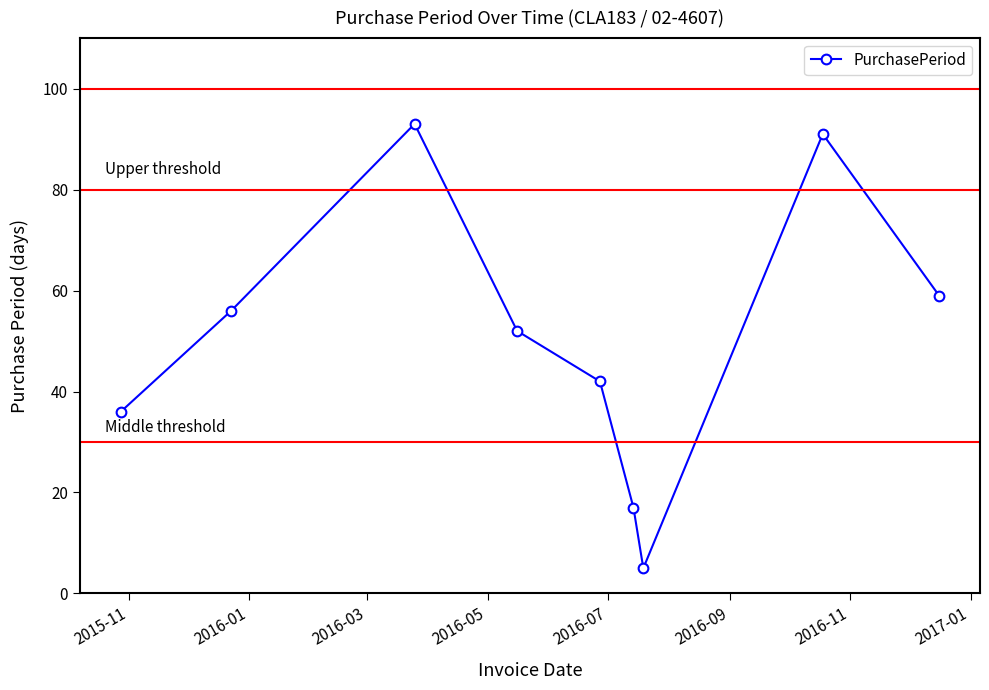

True or false: the data has more than 0 interior local peaks.

True